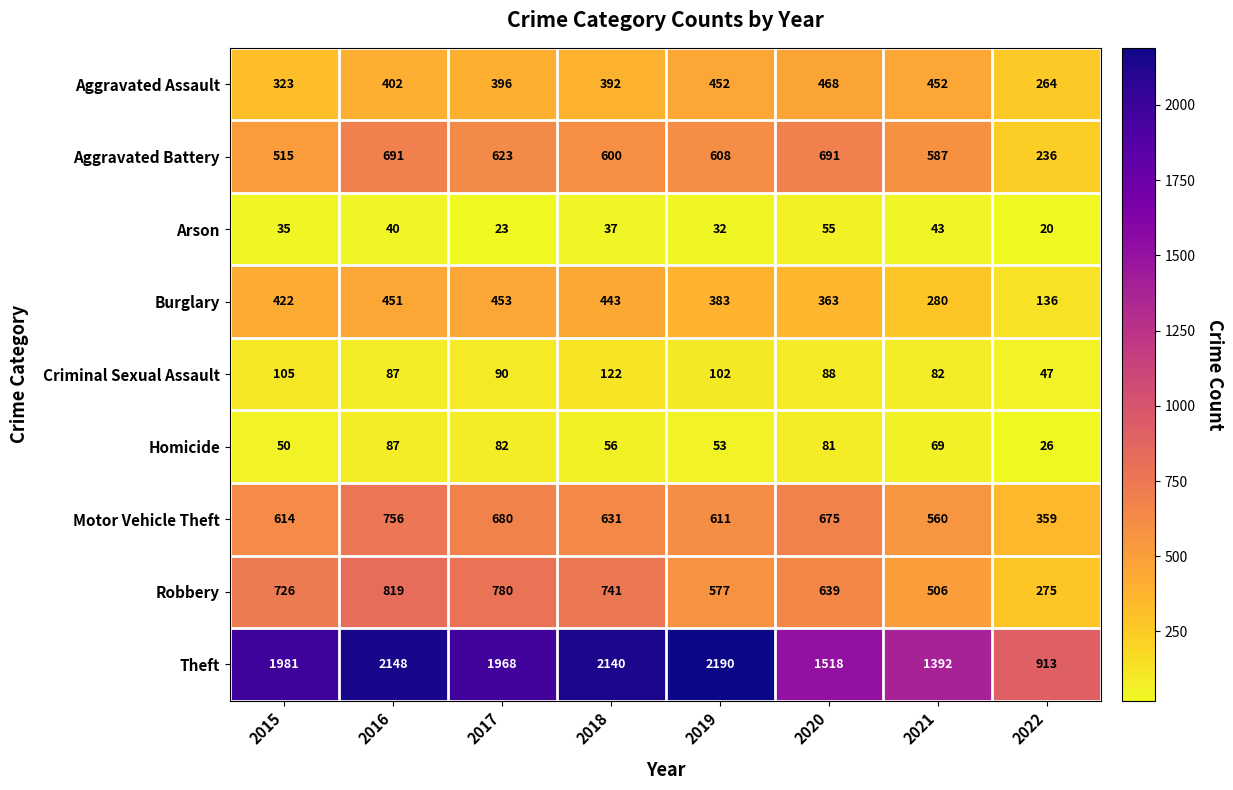

At 2022, list the series in order from smallest to largest.

Arson, Homicide, Criminal Sexual Assault, Burglary, Aggravated Battery, Aggravated Assault, Robbery, Motor Vehicle Theft, Theft